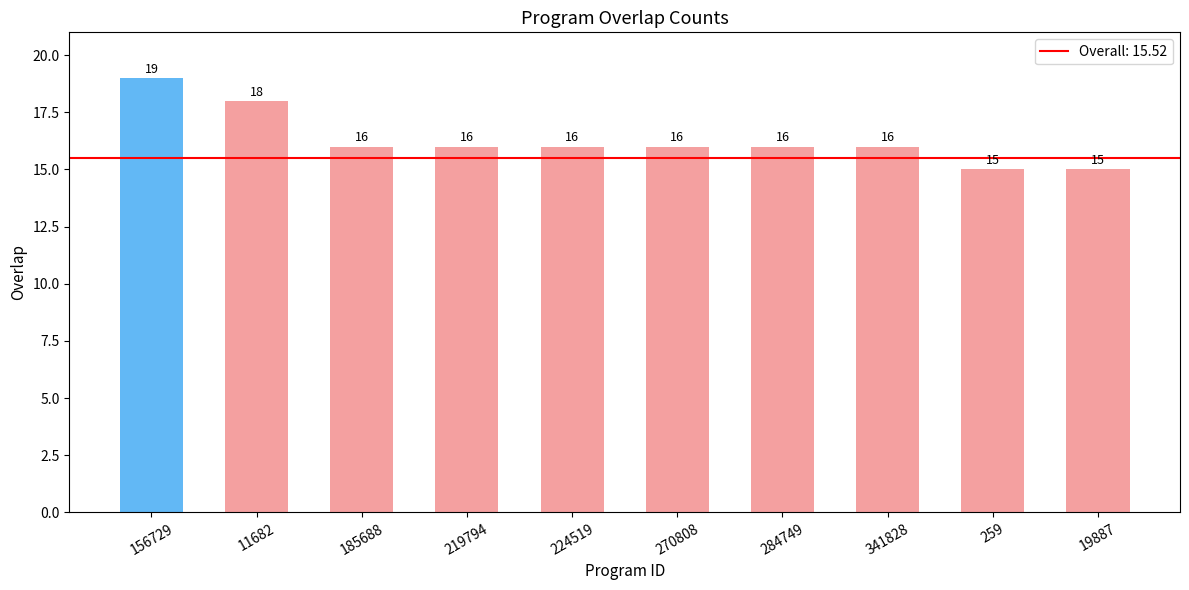

True or false: the data shows 7 at 224519.

False